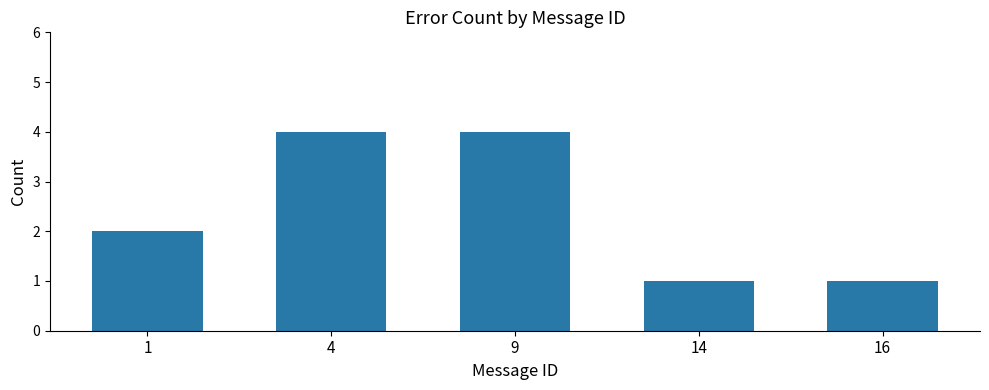

How many values are between 1 and 4?

5